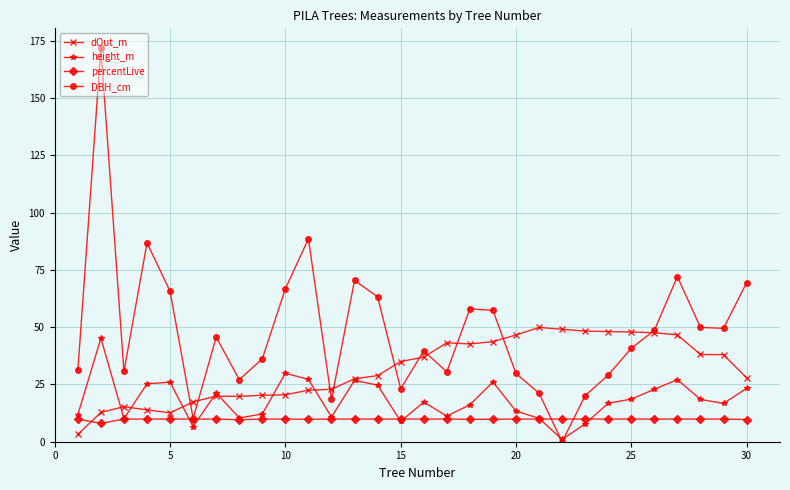

Which series has the widest spread of values?

DBH_cm